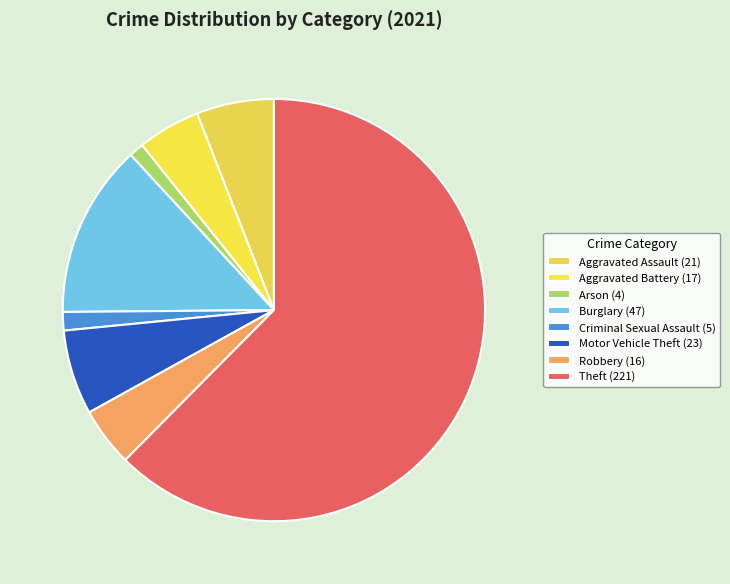

Do Theft and Criminal Sexual Assault together represent more than half of the pie?

Yes